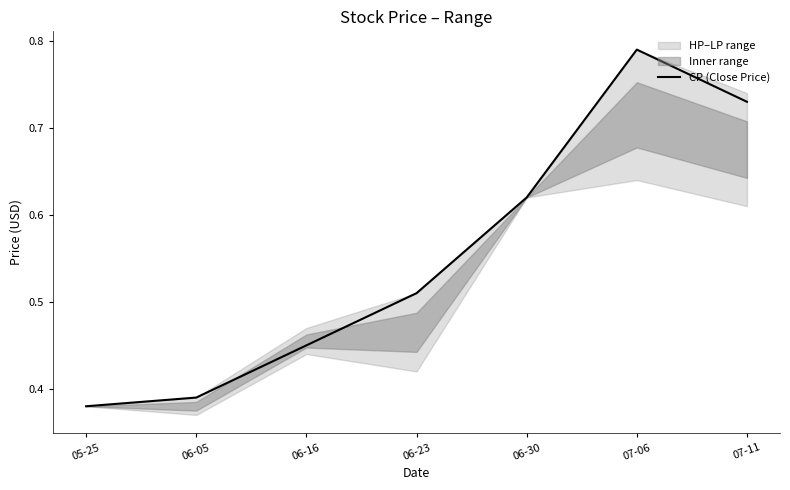

Reading left to right, list all the values displayed in this chart.

0.4	0.4	0.5	0.5	0.6	0.8	0.7